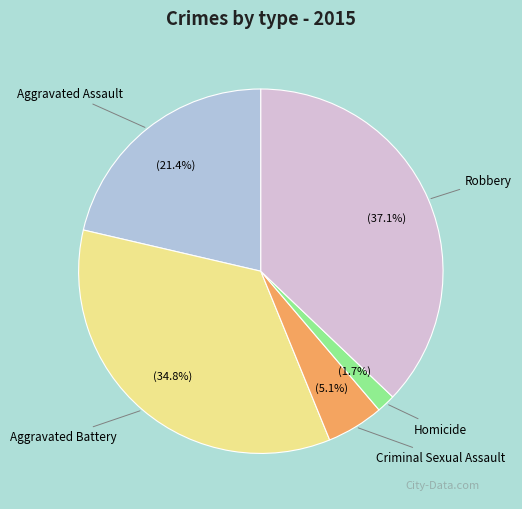

Between Robbery and Homicide, which is larger?

Robbery